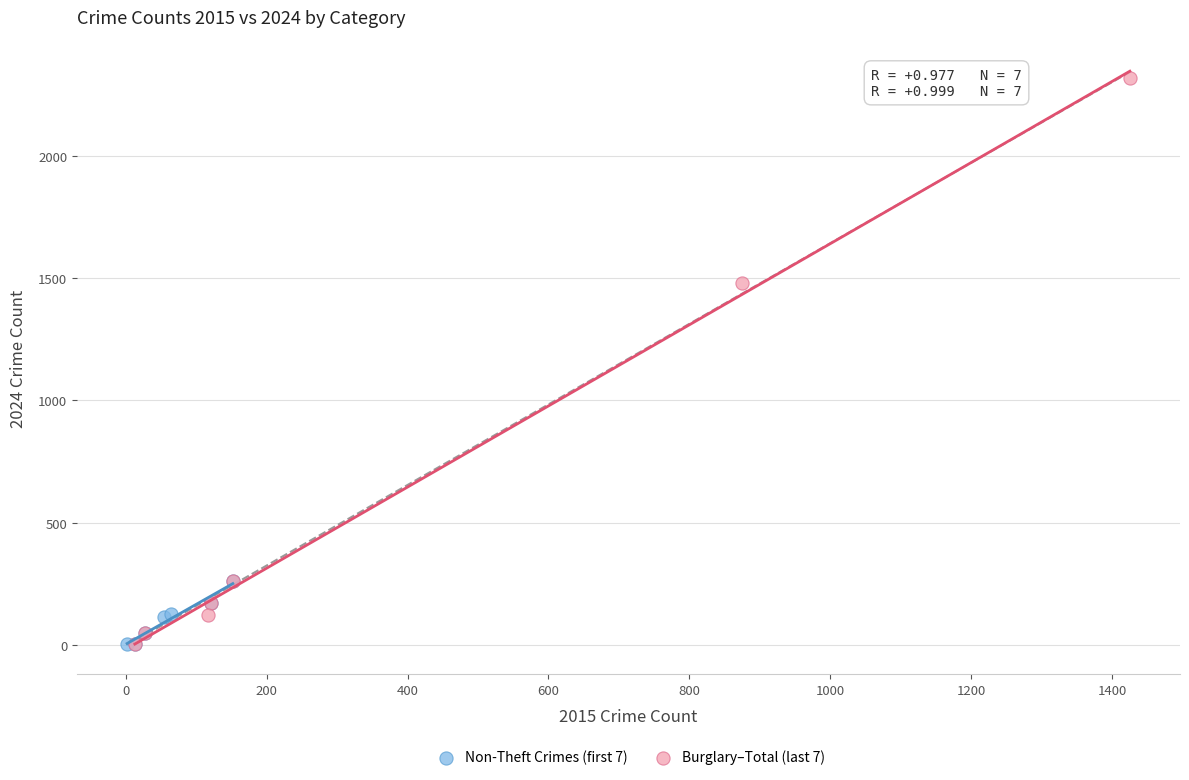

Which series reaches the maximum Y coordinate?

Burglary–Total (last 7)